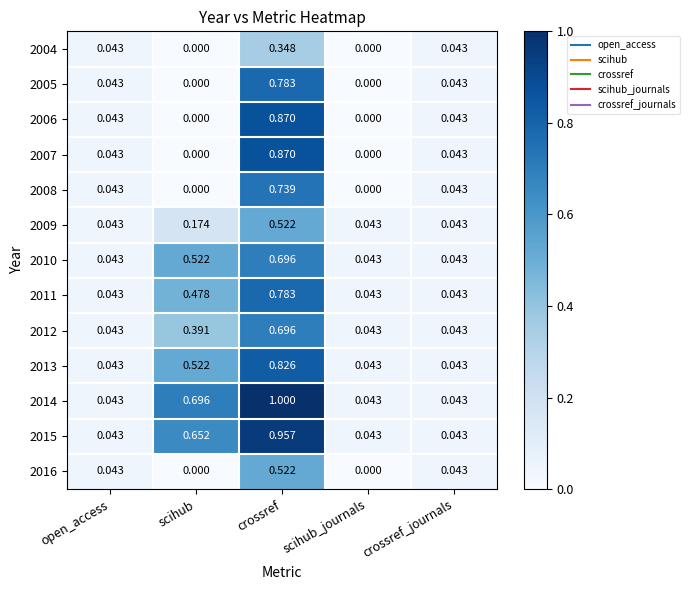

At which category is the sum across all series the highest?

crossref